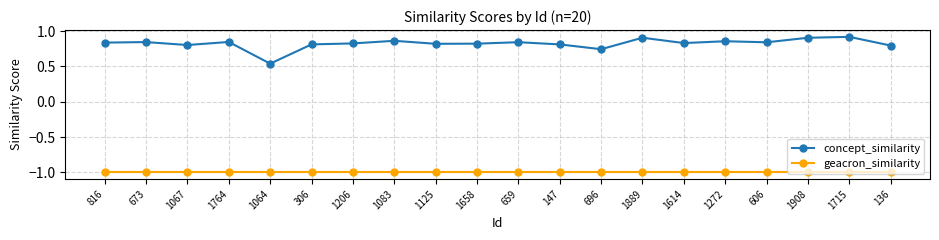

Which series has the widest spread of values?

concept_similarity